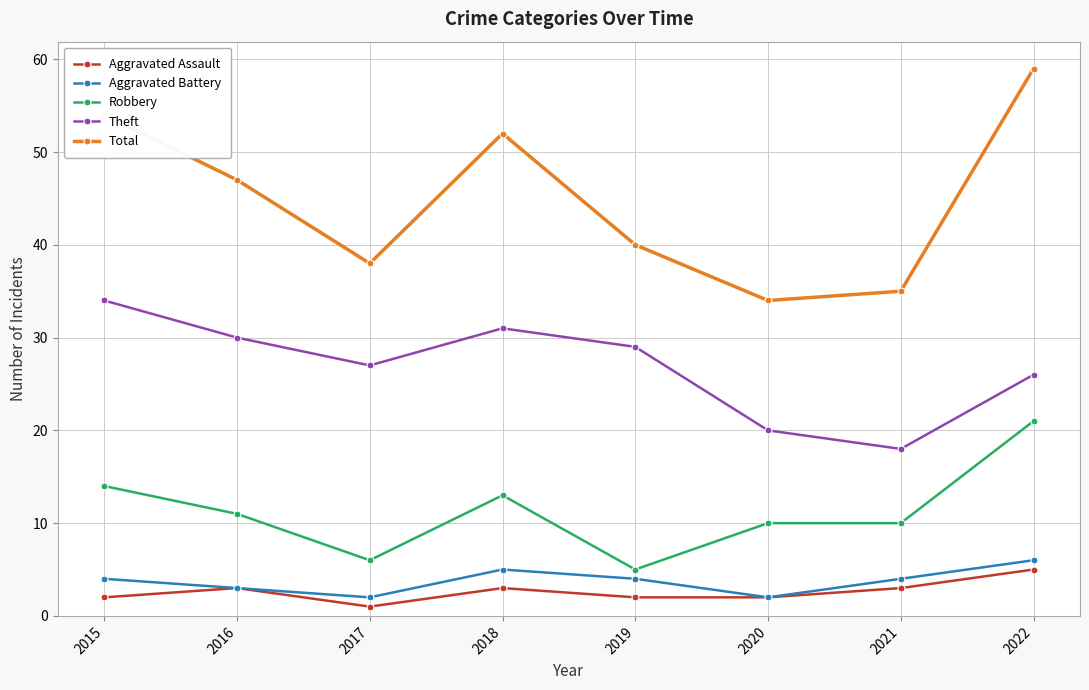

True or false: Robbery and Aggravated Assault intersect in this chart.

False